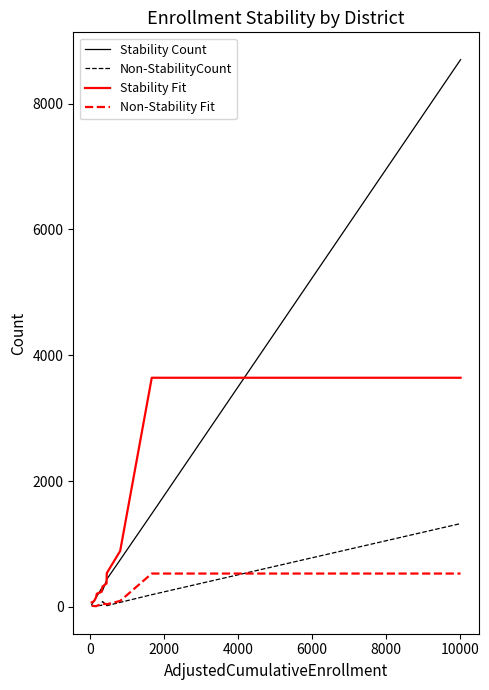

Rank the series by their maximum value, from highest to lowest.

Stability Count, Stability Fit, Non-StabilityCount, Non-Stability Fit